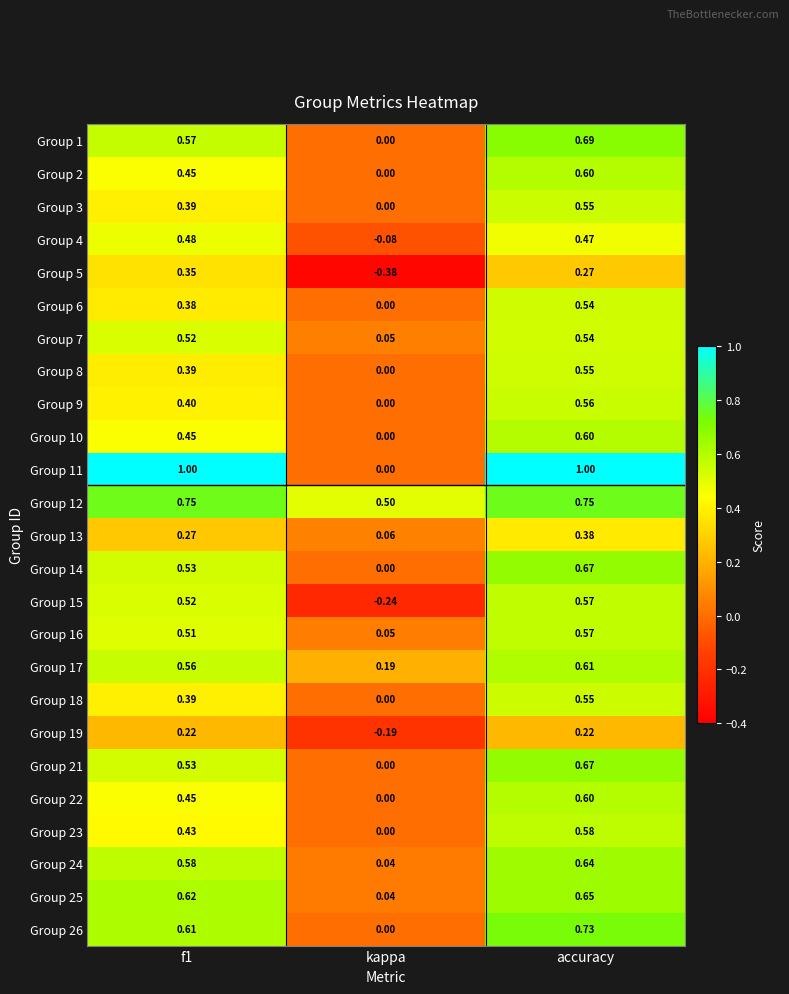

Which series changed the most between f1 and kappa?

Group 11